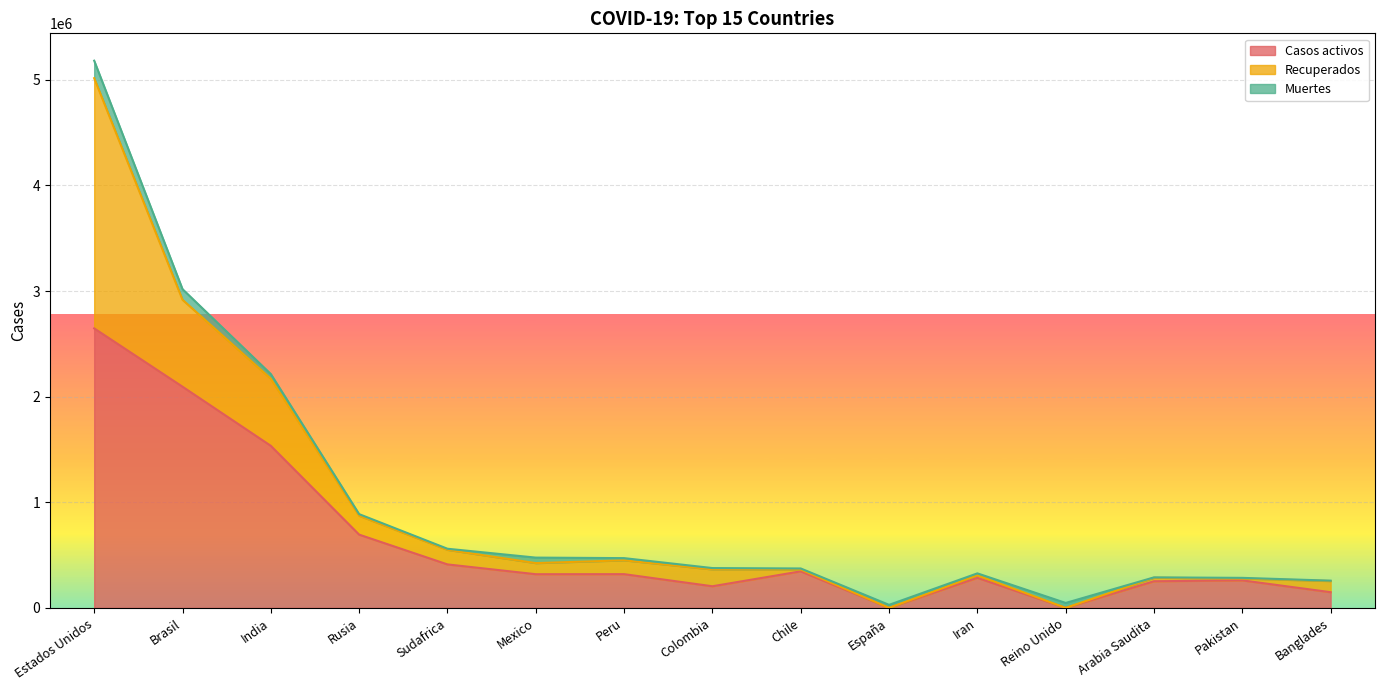

What is the sum of the Recuperados values at Peru and Mexico?

236255